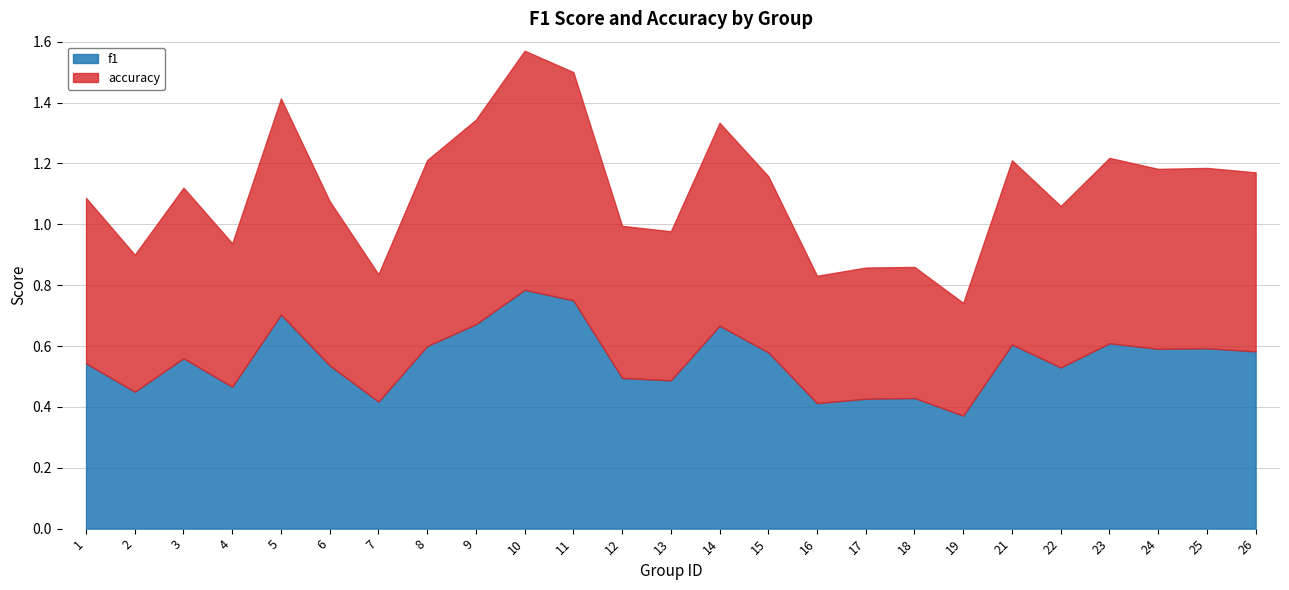

Which series has the largest range (max minus min)?

accuracy